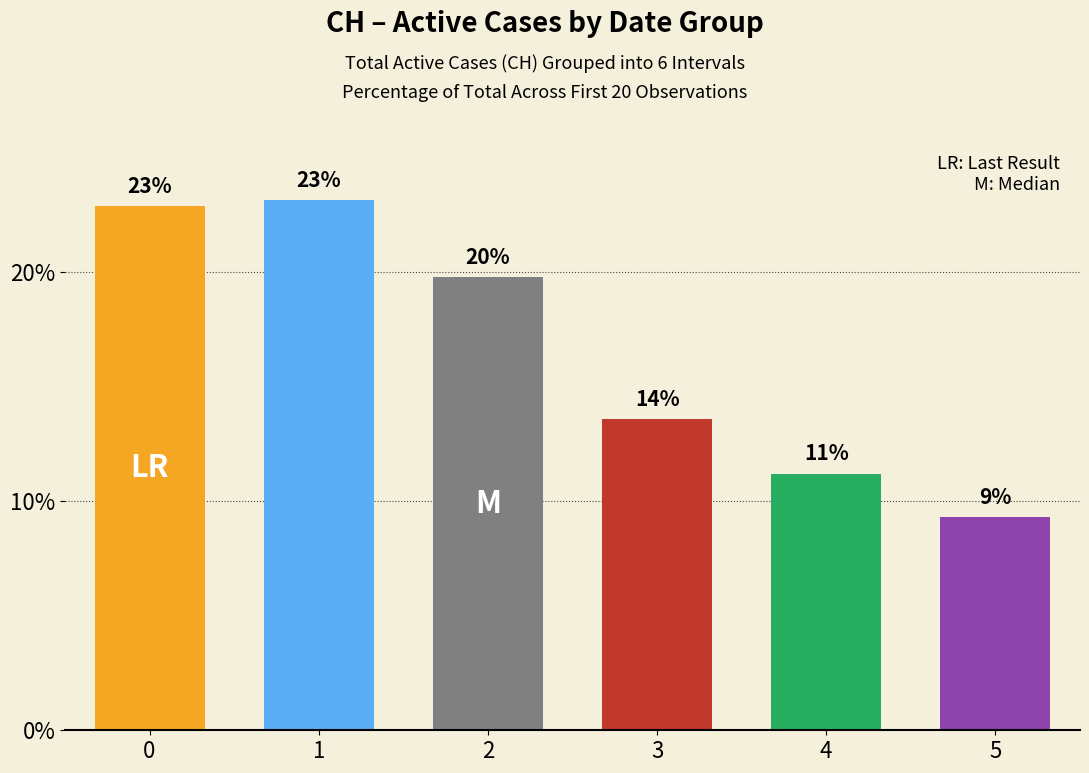

How many bars are there in total?

6